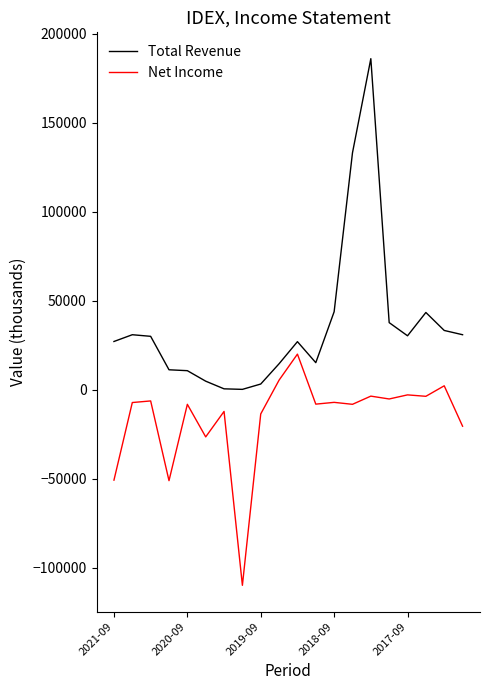

How many values in Net Income are below zero?

17